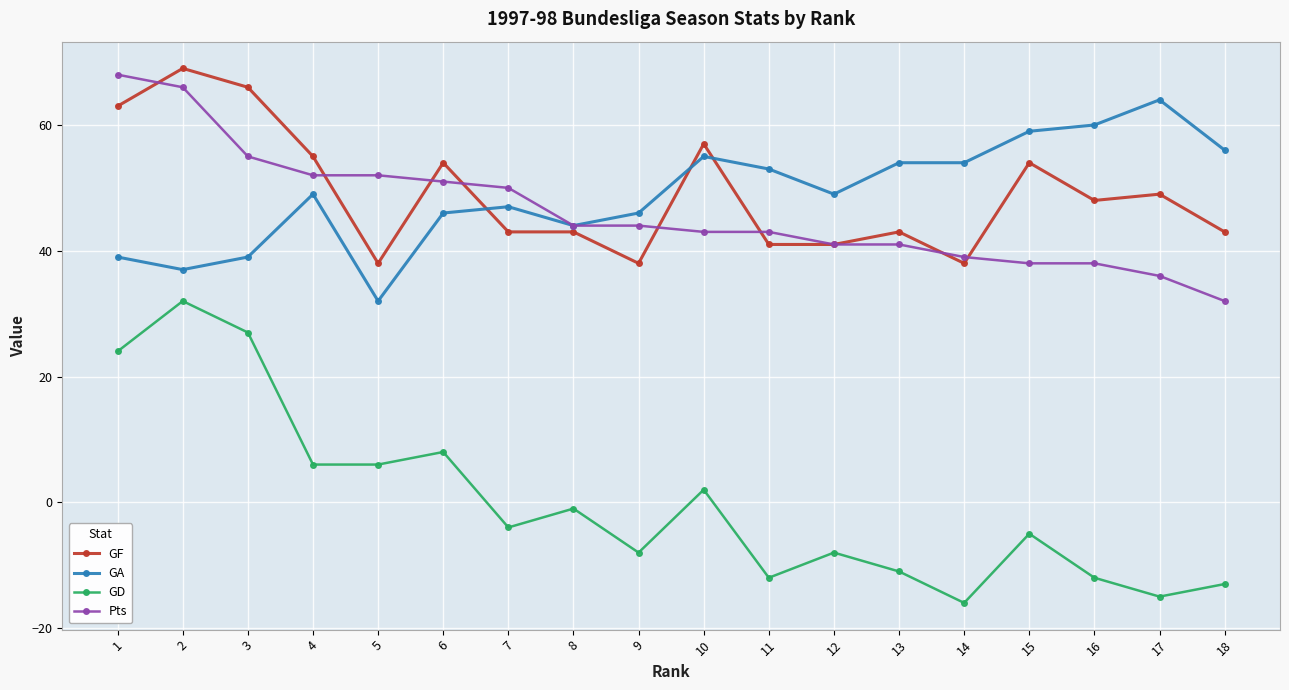

What value does the GF series have at 13?

43